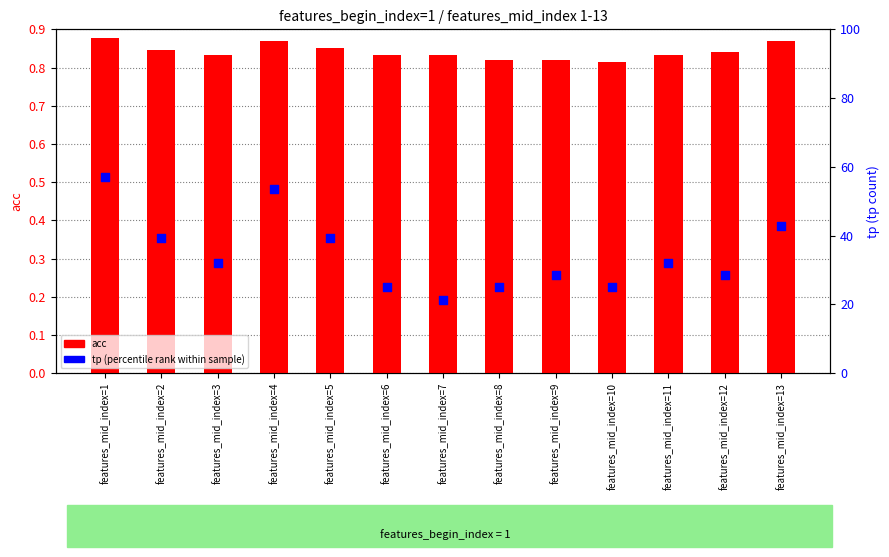

Which series reaches the maximum Y coordinate?

tp